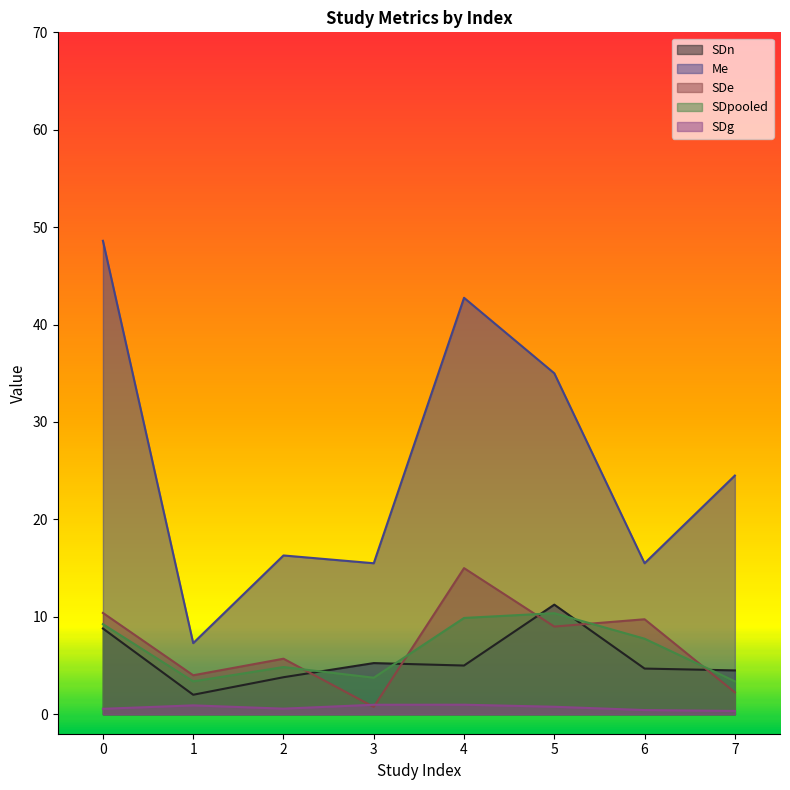

List the labels in order of SDpooled value, smallest first.

1, 7, 3, 2, 6, 0, 4, 5